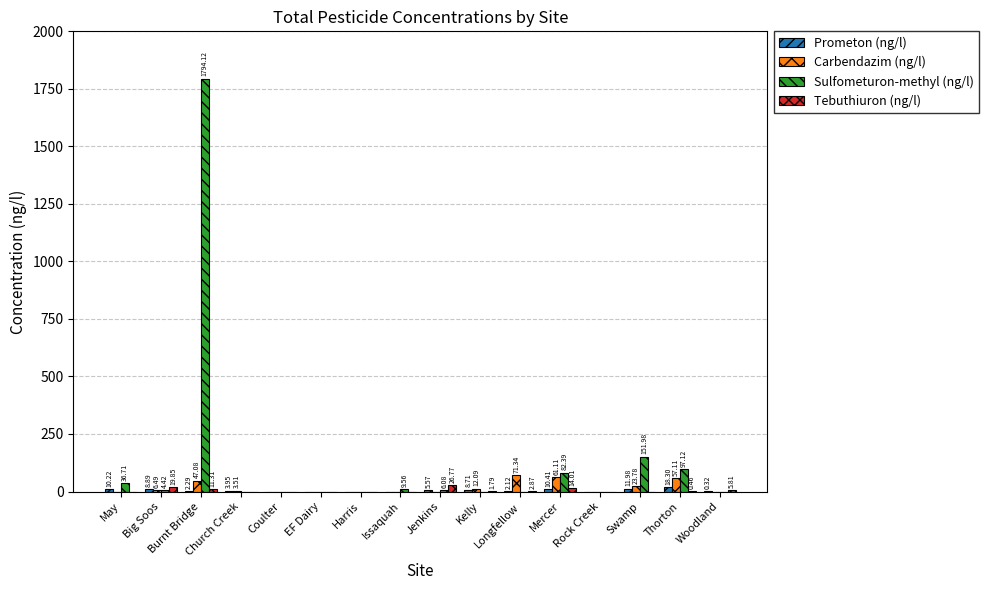

How many groups of bars are there?

16